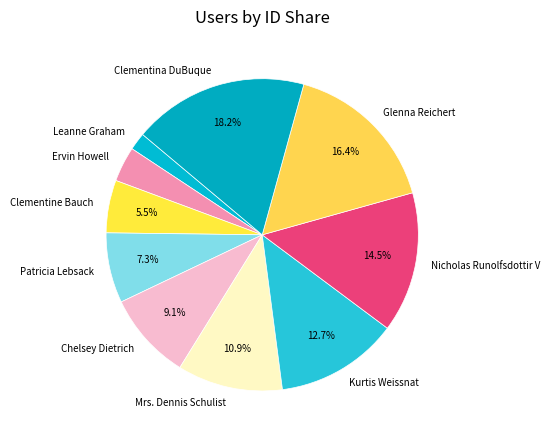

Is the sum of Patricia Lebsack and Nicholas Runolfsdottir V greater than half?

No